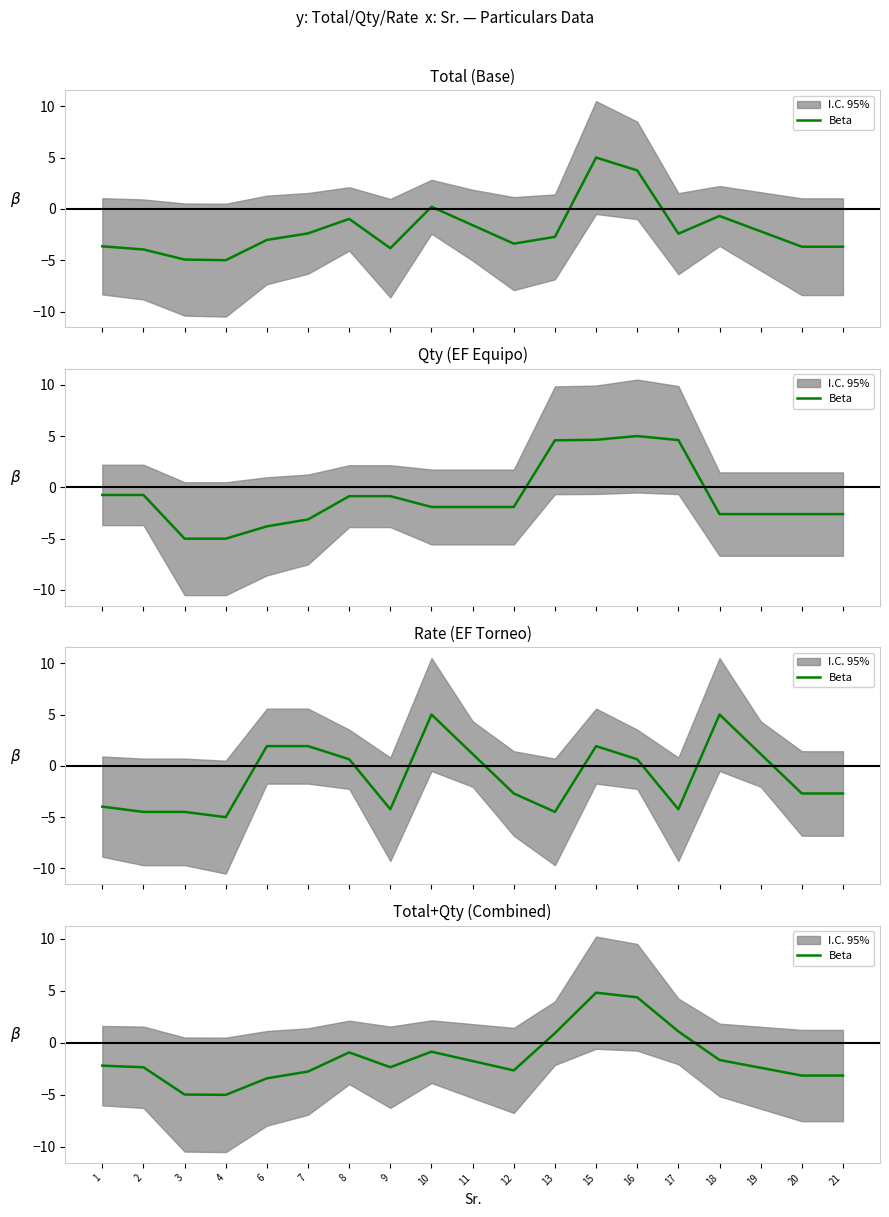

Is this an area chart (filled region under the line)?

No